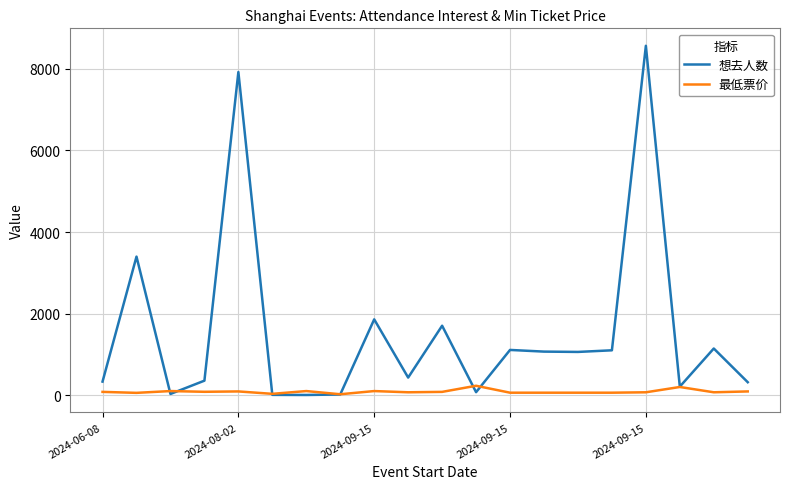

Which series ends up on top after the final intersection of 想去人数 and 最低票价?

想去人数